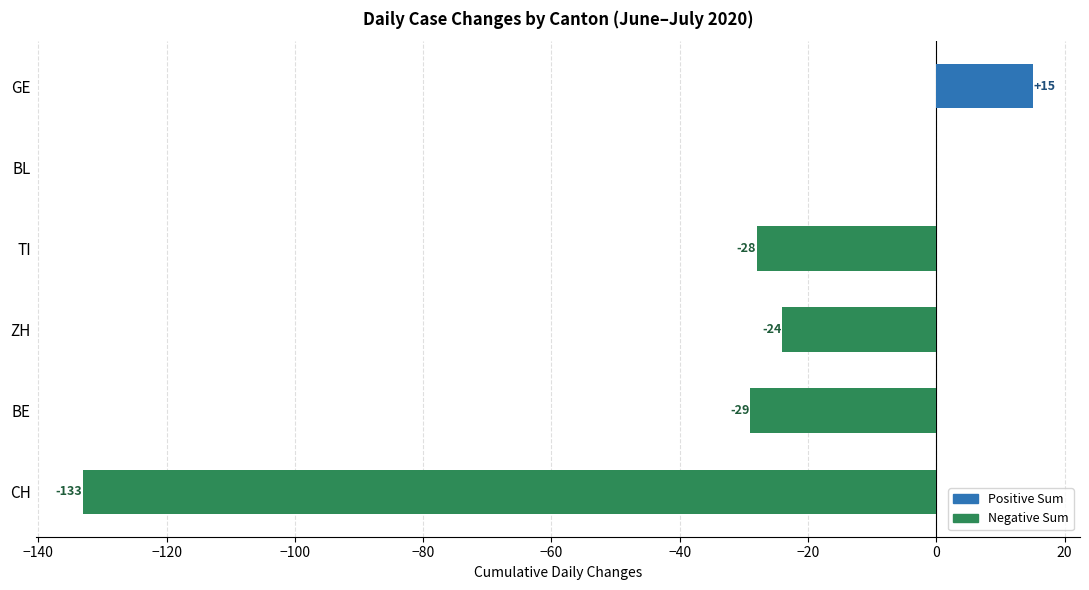

What is the greatest value displayed?

15